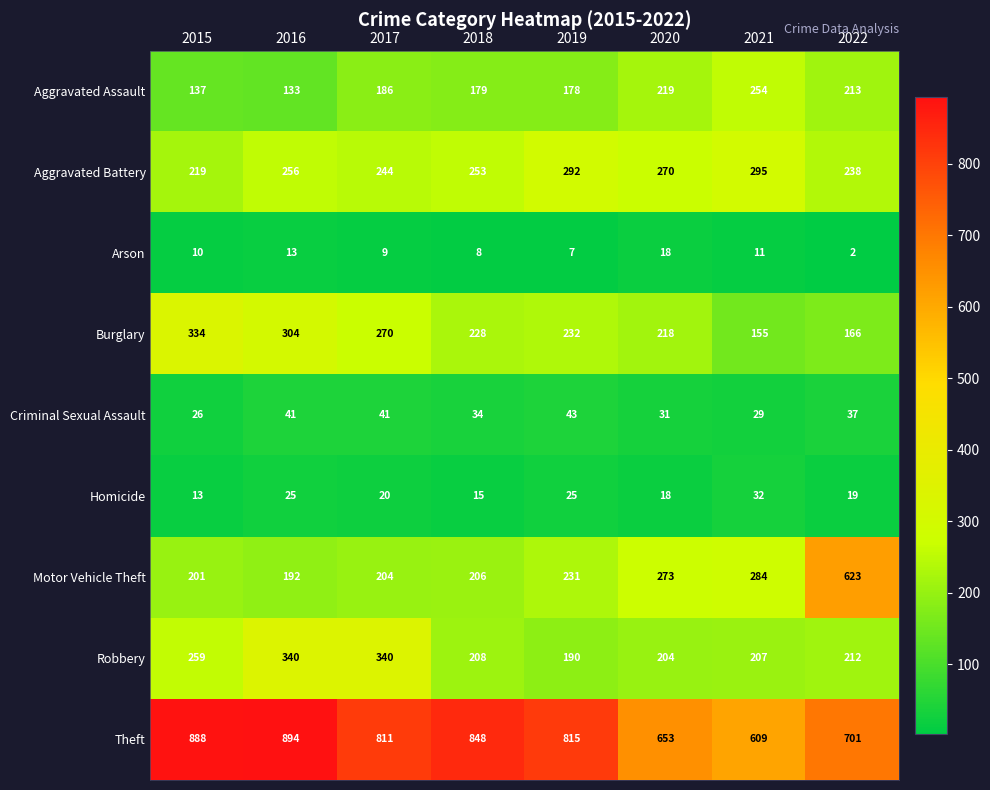

What is the average value of the Theft series?

777